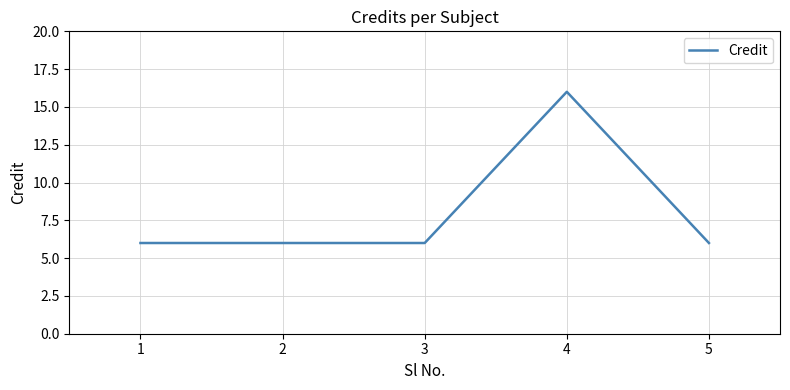

Reading left to right, extract all data points from this chart.

1=6	2=6	3=6	4=16	5=6